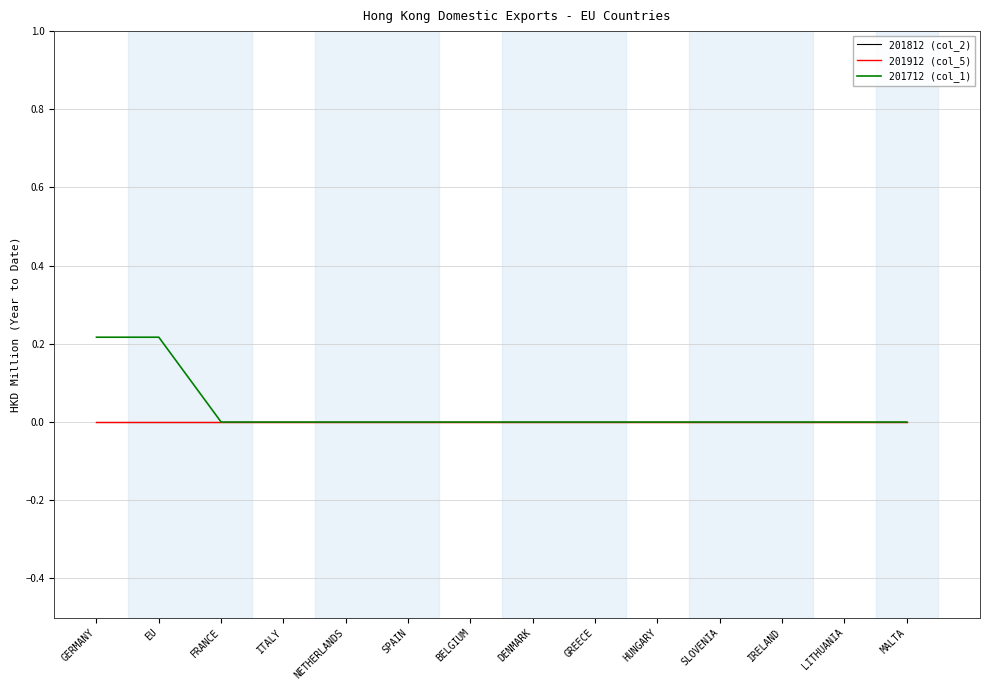

Which series has the widest spread of values?

201712 (col_1)